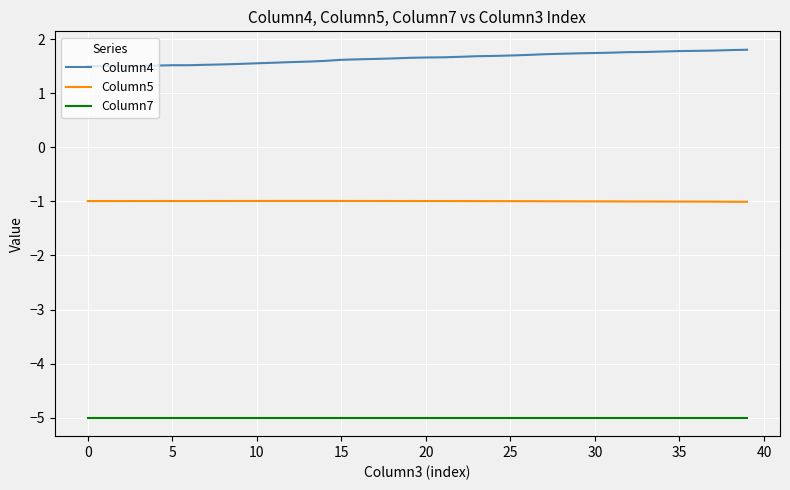

True or false: Column5 and Column4 intersect in this chart.

False